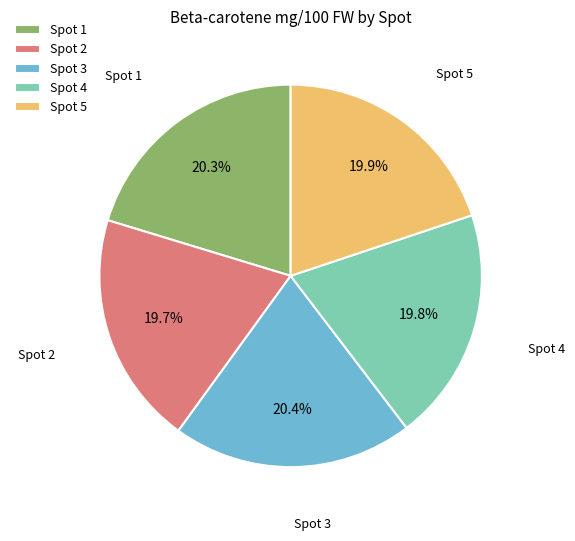

Count the number of slices in the pie.

5